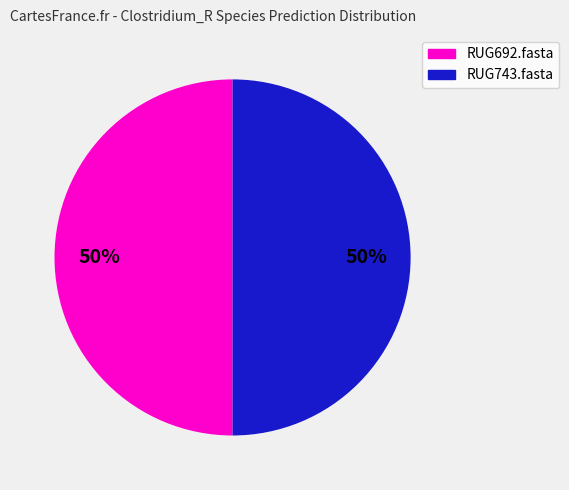

To the nearest percent, what is the difference between the largest and smallest slice percentages?

0%